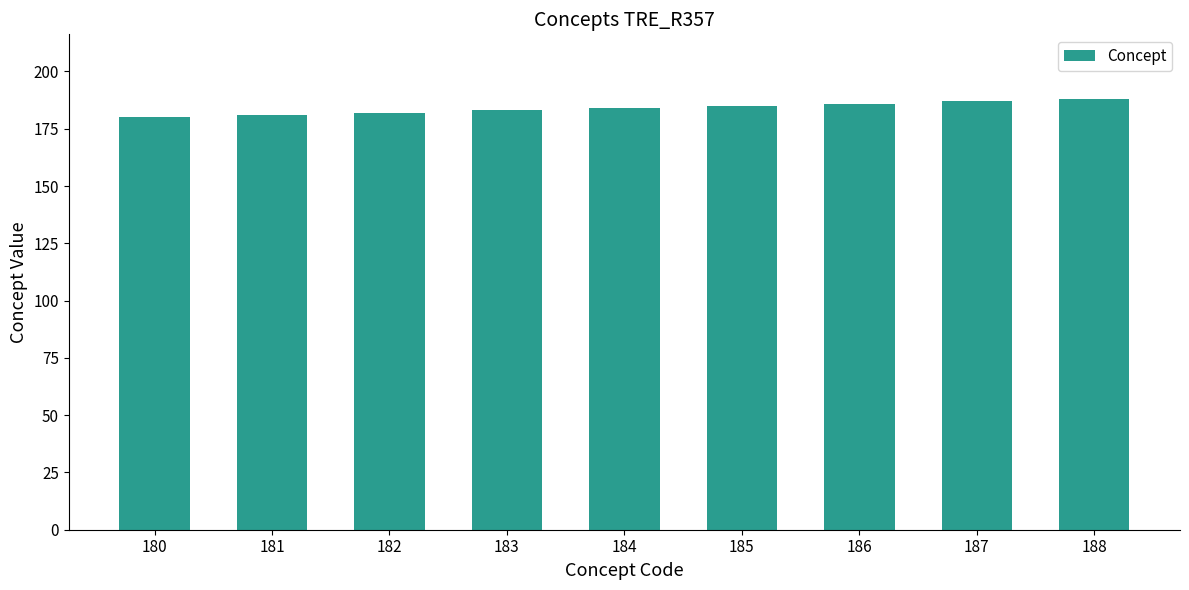

Reading left to right, list all the values displayed in this chart.

180=180	181=181	182=182	183=183	184=184	185=185	186=186	187=187	188=188